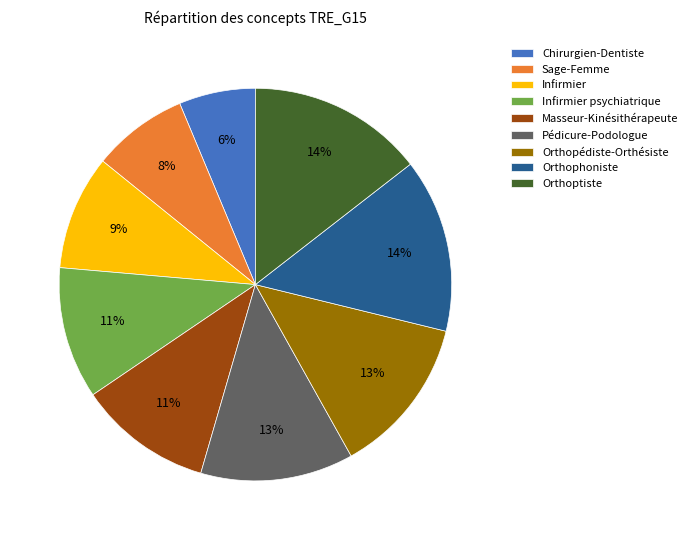

To the nearest percent, what portion does Pédicure-Podologue represent?

13%